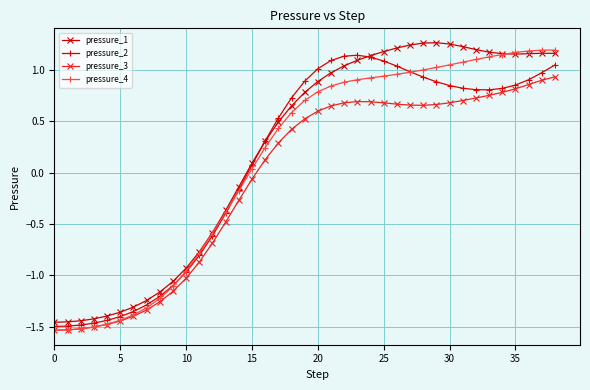

What are all the series names shown in the legend?

pressure_1, pressure_2, pressure_3, pressure_4